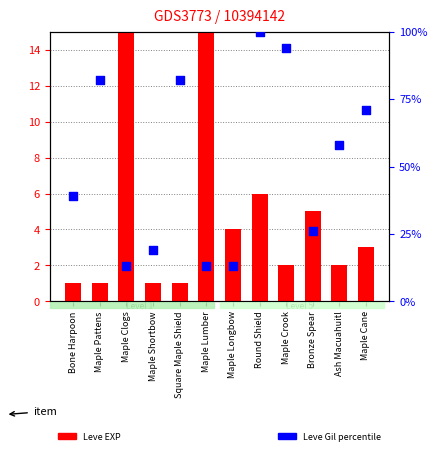

At which category is the sum across all series the highest?

Maple Clogs